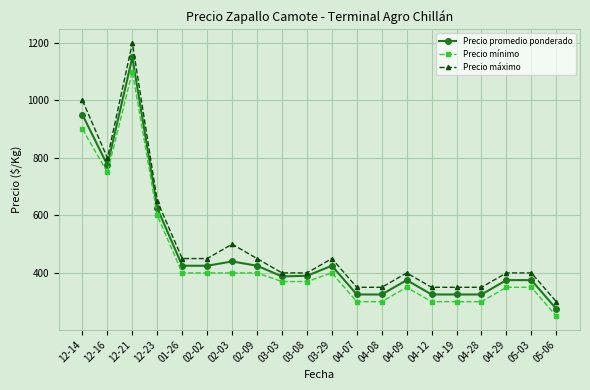

The Precio mínimo series shows 400 at 02-02. True or false?

True